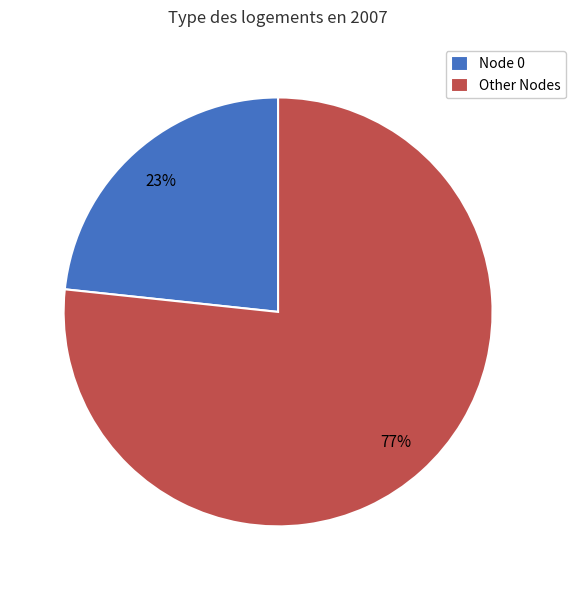

Is there any slice that represents more than half of the pie?

Yes